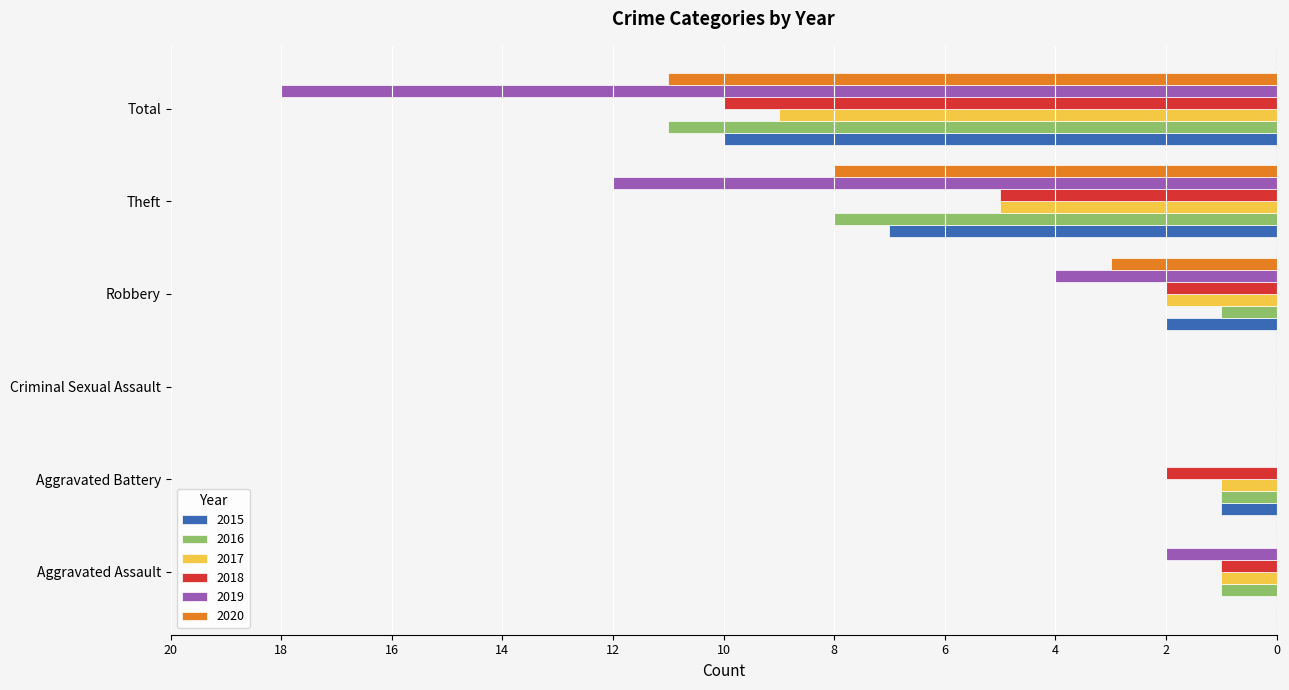

What is the approximate value of 2020 at Robbery?

-3